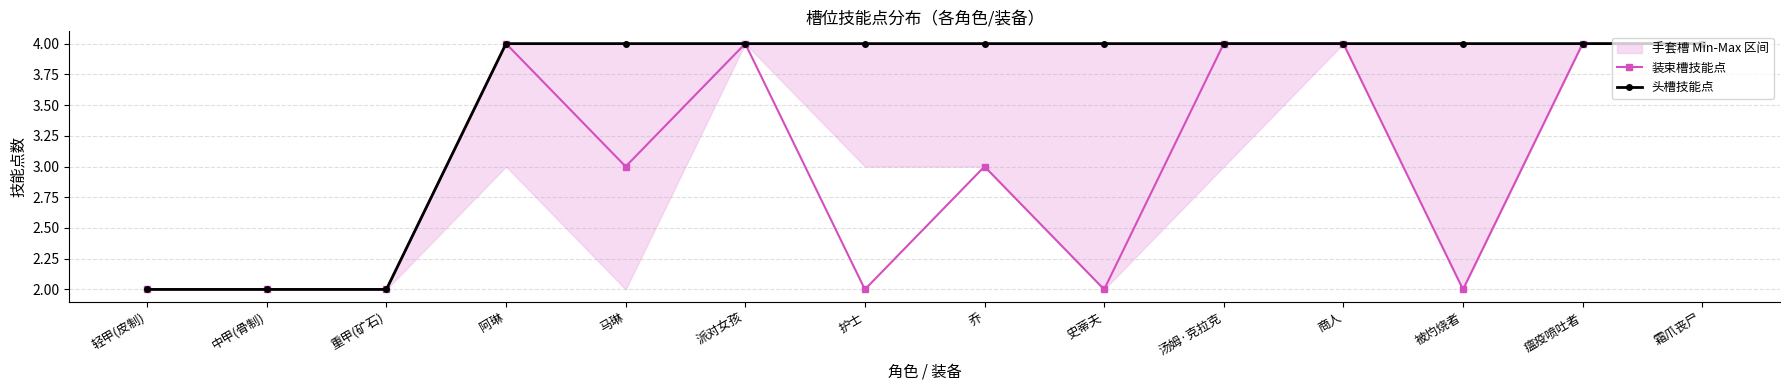

What position from the left is 中甲(骨制)?

2